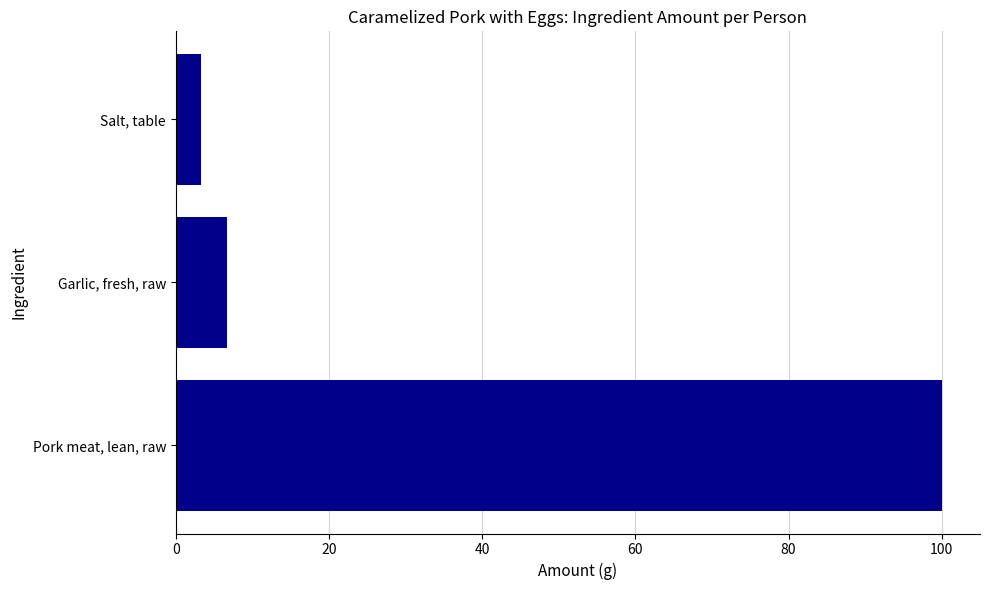

List the labels in order of value, largest first.

Pork meat, lean, raw, Garlic, fresh, raw, Salt, table